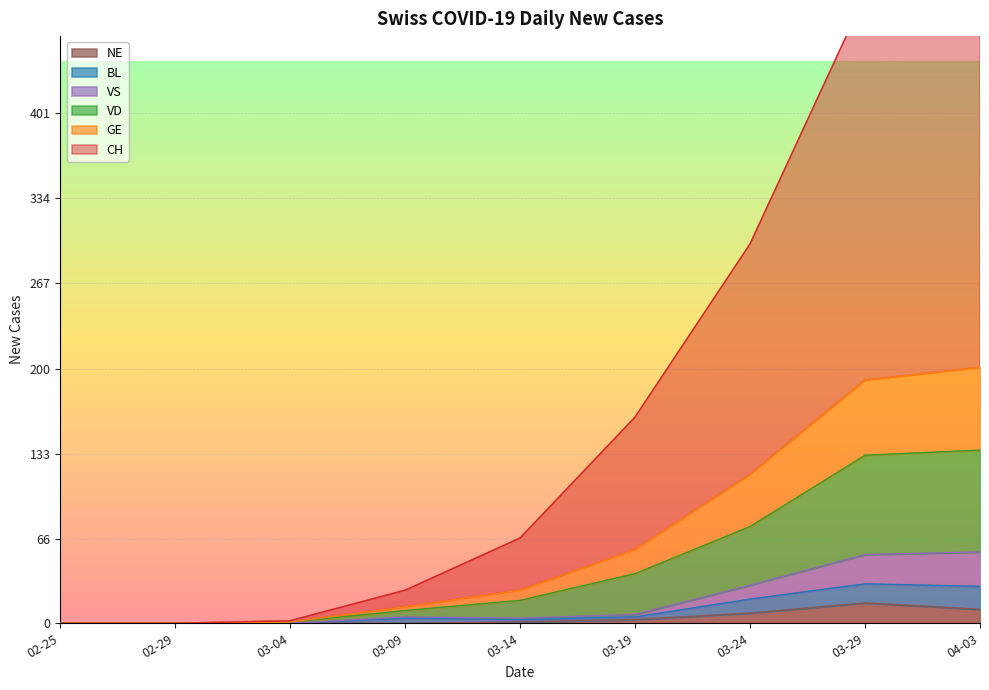

The value of NE at 03-29 is 16. True or false?

True